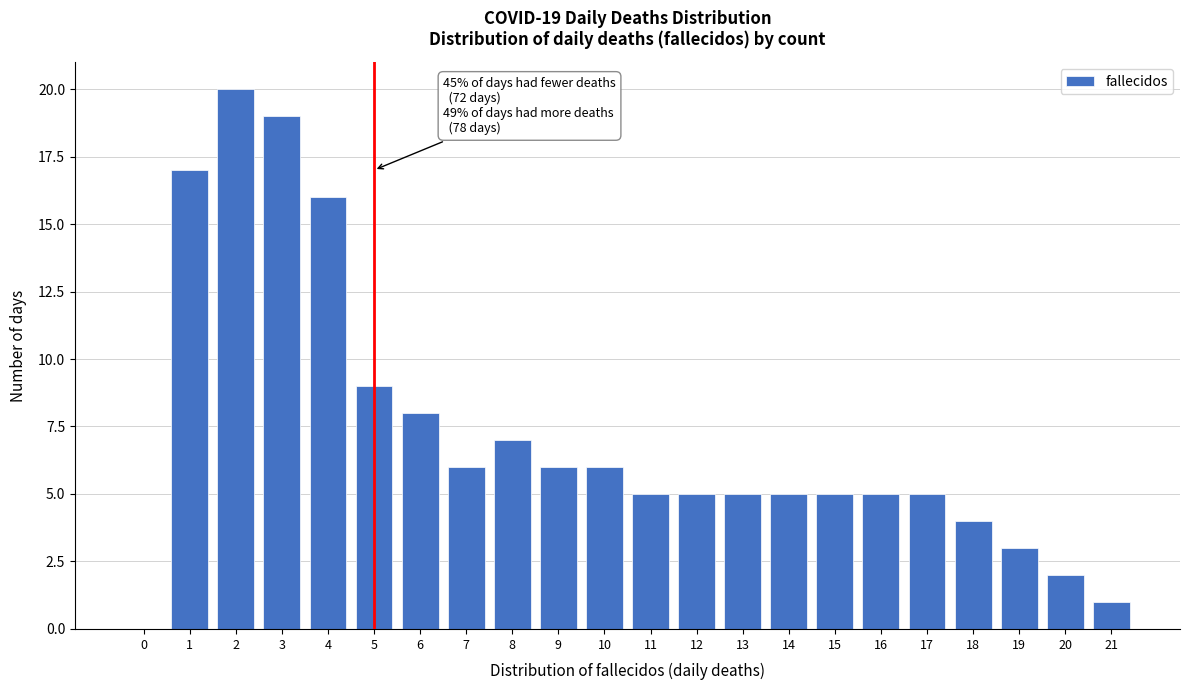

Reading left to right, what are all the values shown in this chart?

0=0	1=17	2=20	3=19	4=16	5=9	6=8	7=6	8=7	9=6	10=6	11=5	12=5	13=5	14=5	15=5	16=5	17=5	18=4	19=3	20=2	21=1